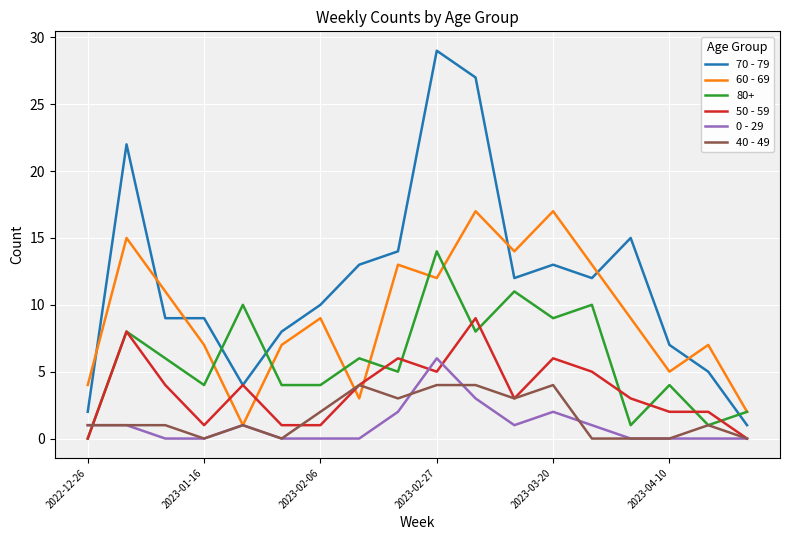

Rank the series by their maximum value, from highest to lowest.

70 - 79, 60 - 69, 80+, 50 - 59, 0 - 29, 40 - 49